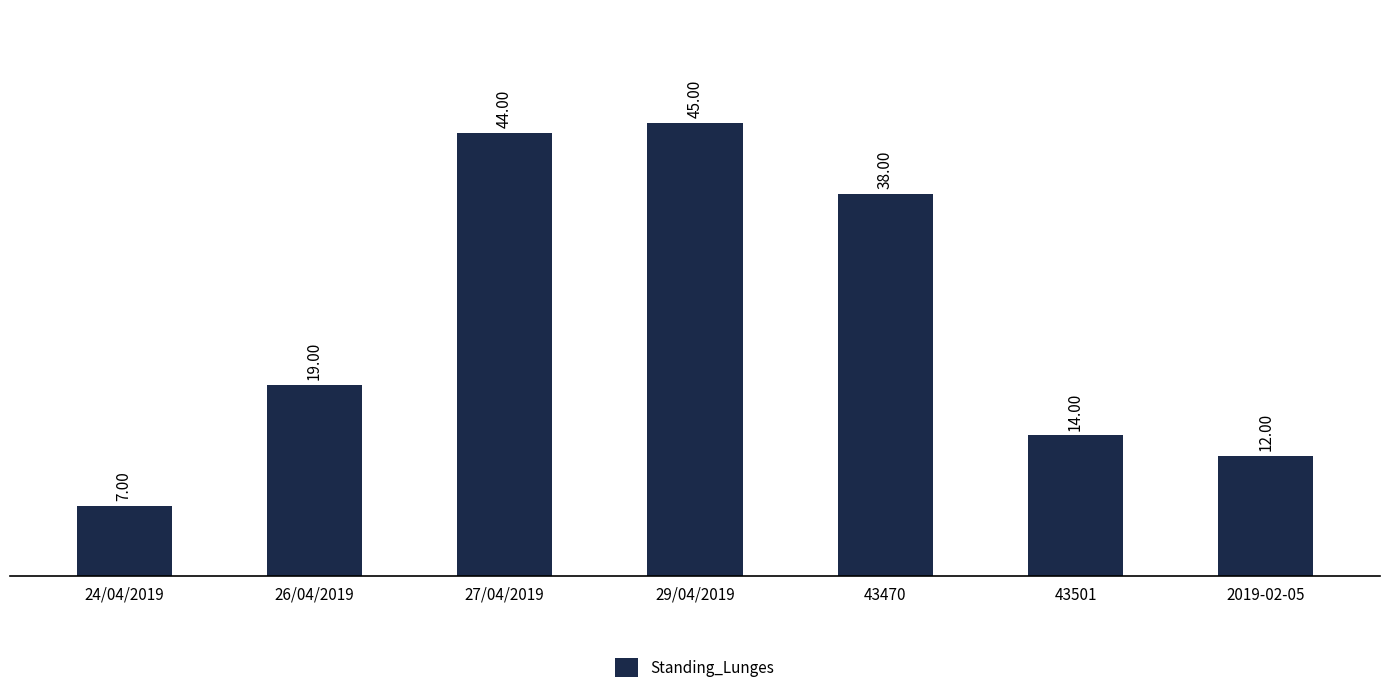

What is the sum of all values?

179